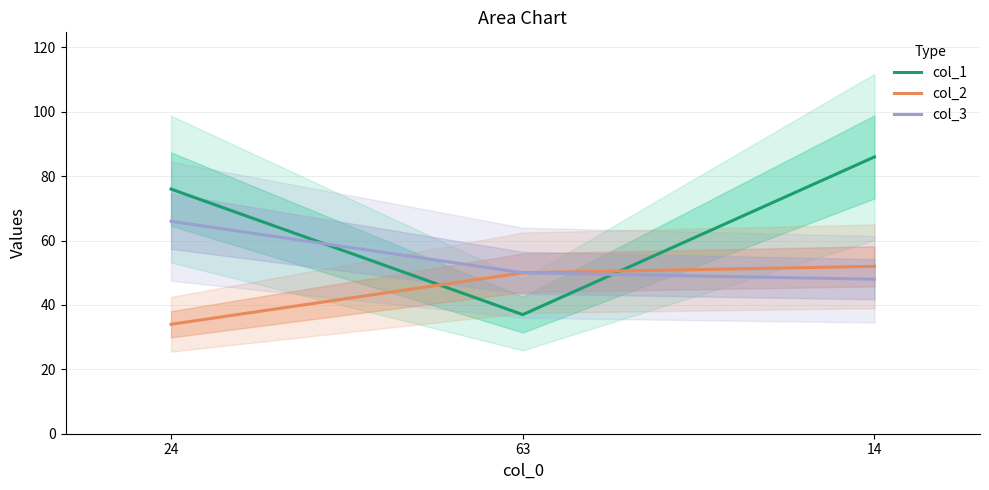

What is the sum of the col_2 values at 14 and 24?

86